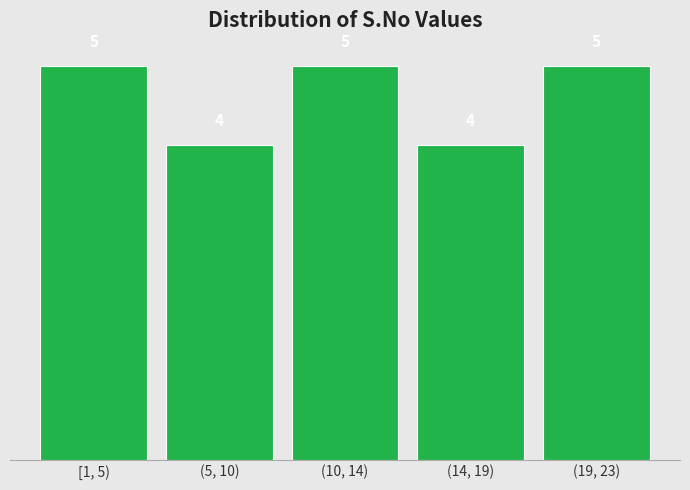

Reading left to right, list all the values displayed in this chart.

[1, 5)=5	(5, 10)=4	(10, 14)=5	(14, 19)=4	(19, 23)=5